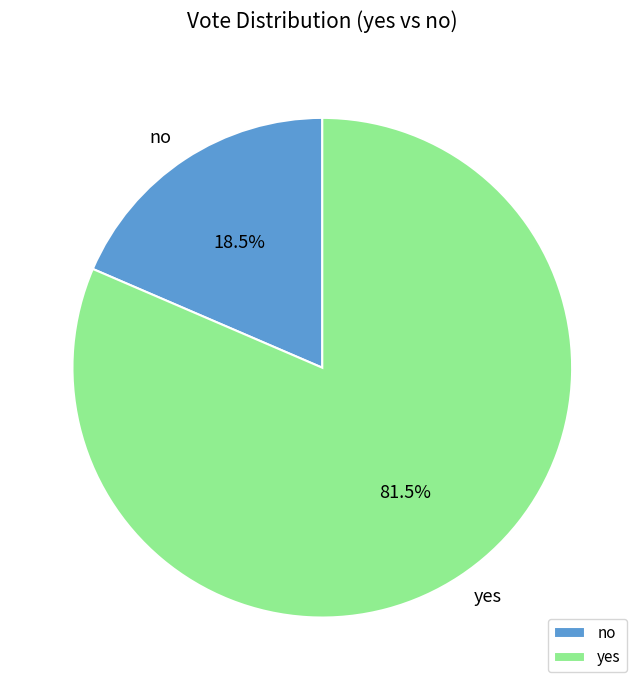

Rank the categories by value from highest to lowest.

yes, no